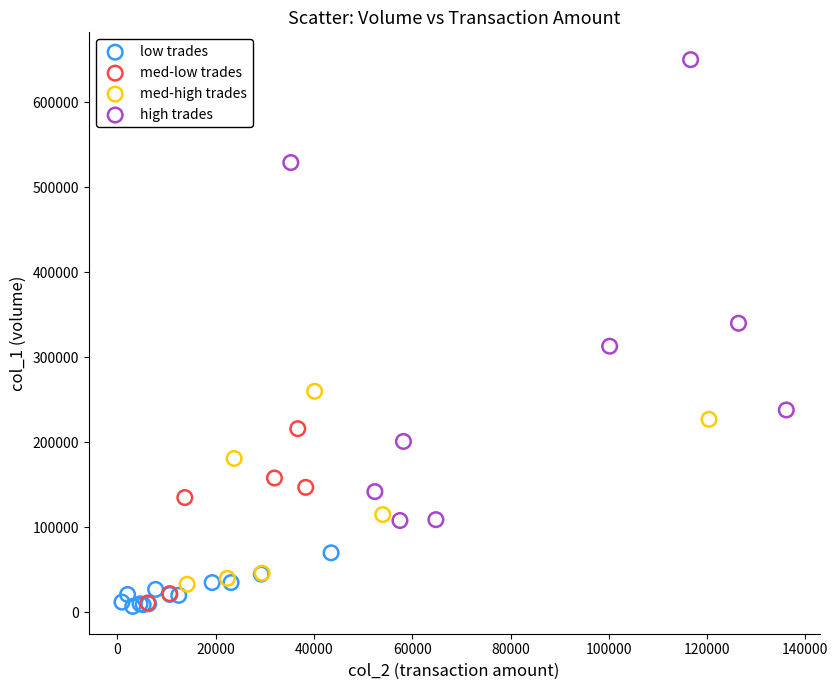

Which series reaches the maximum Y coordinate?

high trades